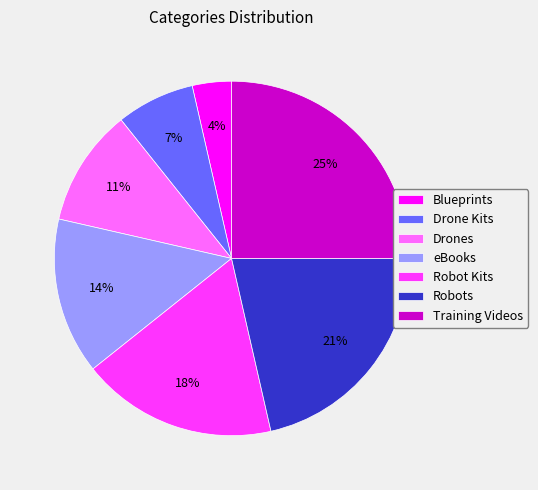

To the nearest percent, what portion does Robots represent?

21%